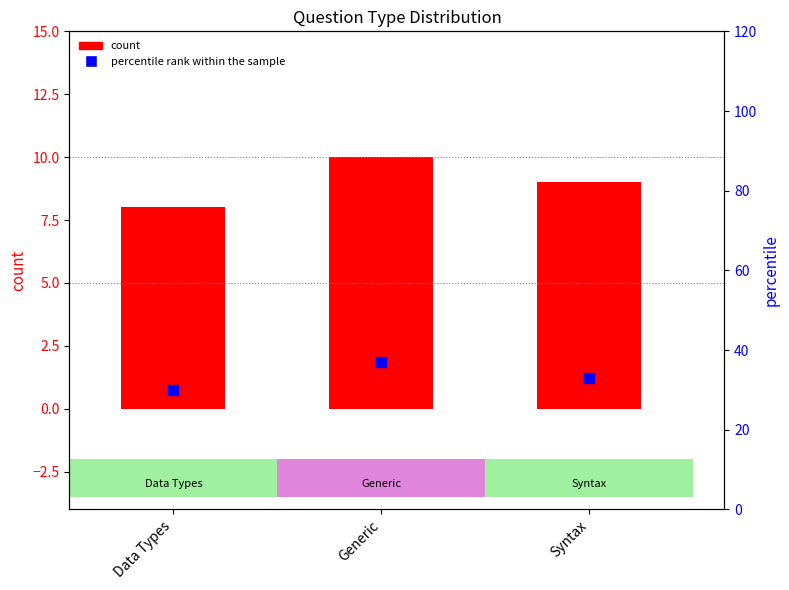

Which series contains the lowest Y value?

count